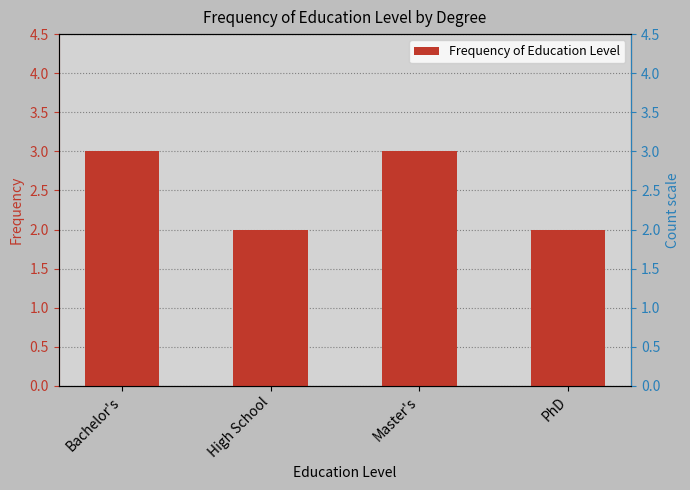

Reading left to right, extract all data points from this chart.

Bachelor's=3	High School=2	Master's=3	PhD=2